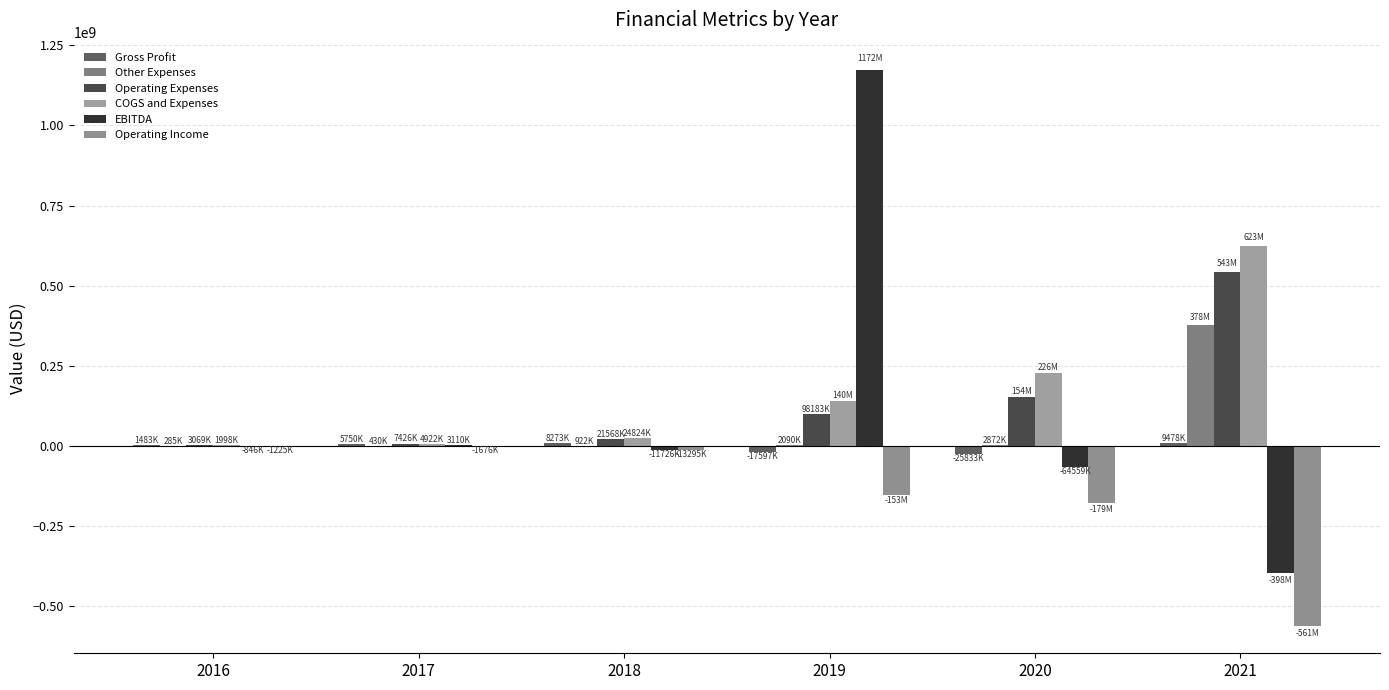

How many series are shown in this chart?

6